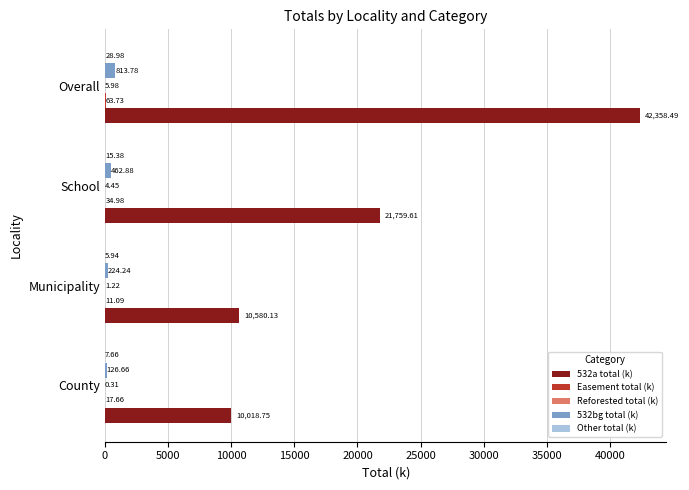

Which series has the largest range (max minus min)?

532a total (k)